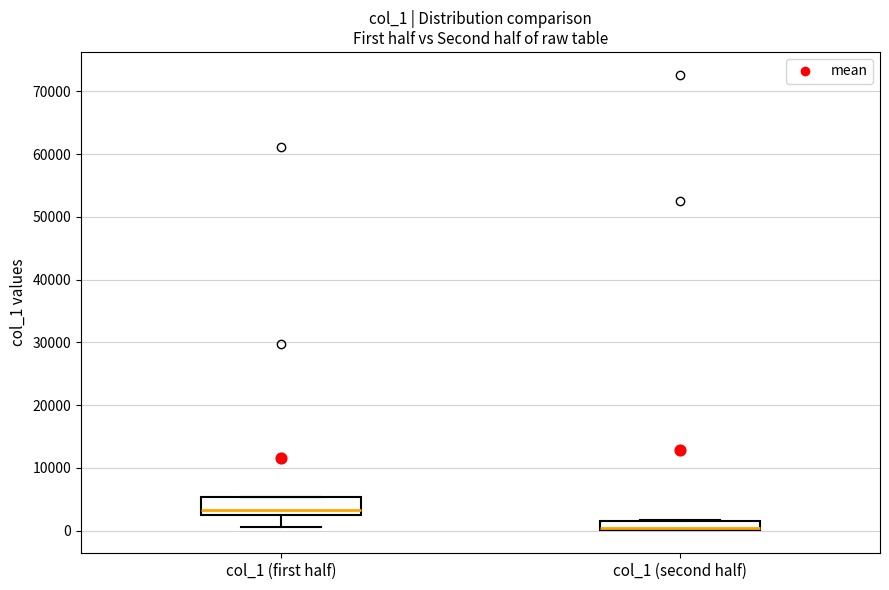

Comparing the boxes themselves (not the whiskers), which one is the tallest?

col_1 (first half)